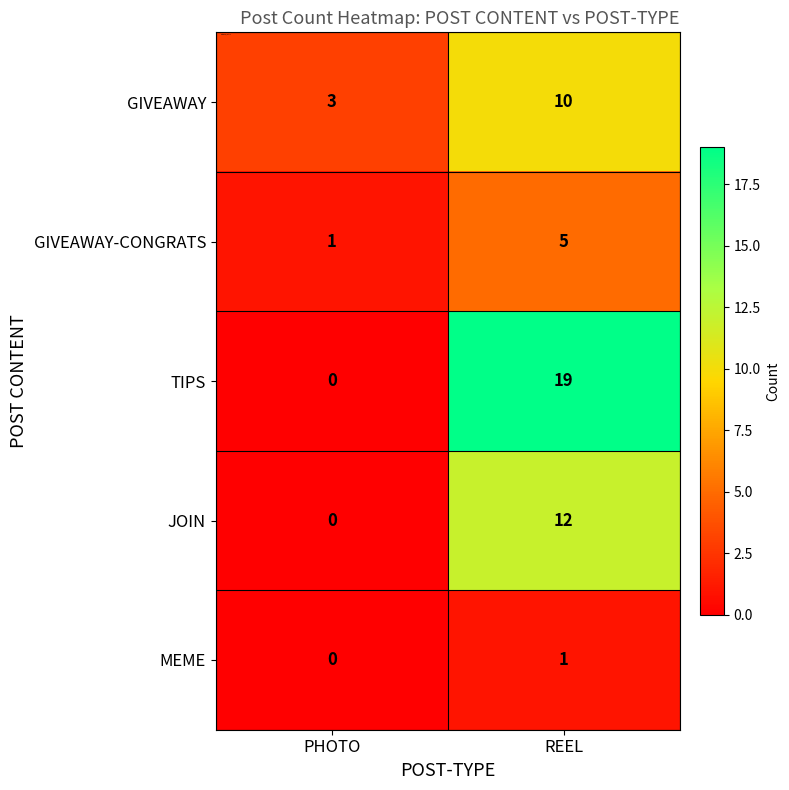

Rank the series by their maximum value, from highest to lowest.

TIPS, JOIN, GIVEAWAY, GIVEAWAY-CONGRATS, MEME